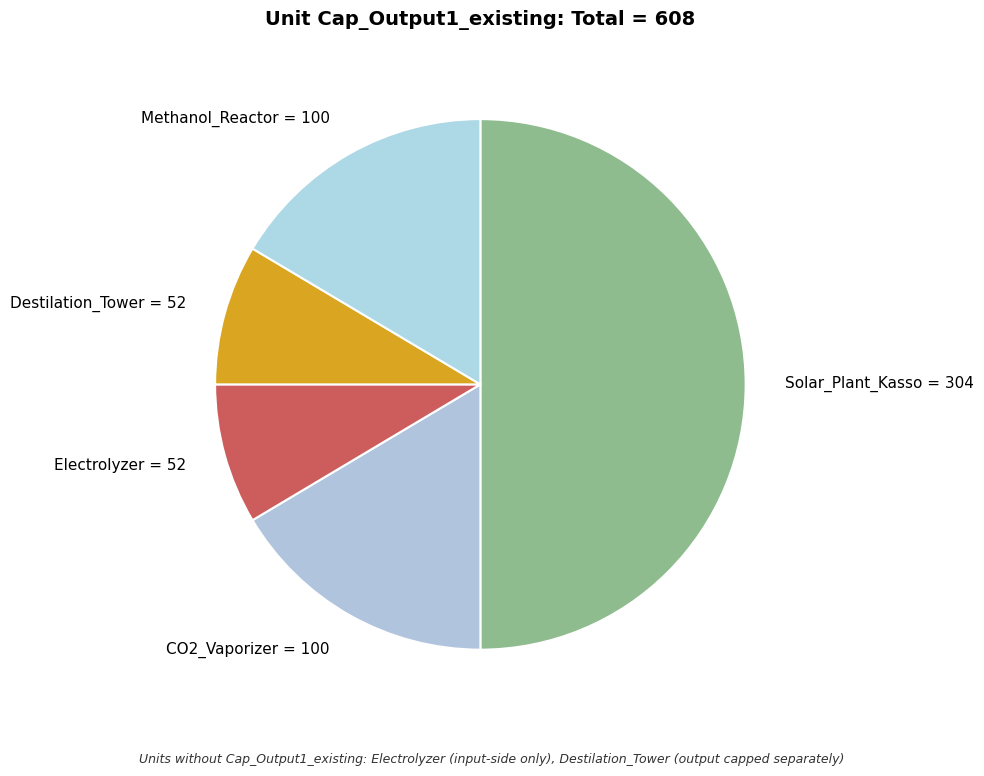

Which has a higher value, Methanol_Reactor or Electrolyzer?

Methanol_Reactor